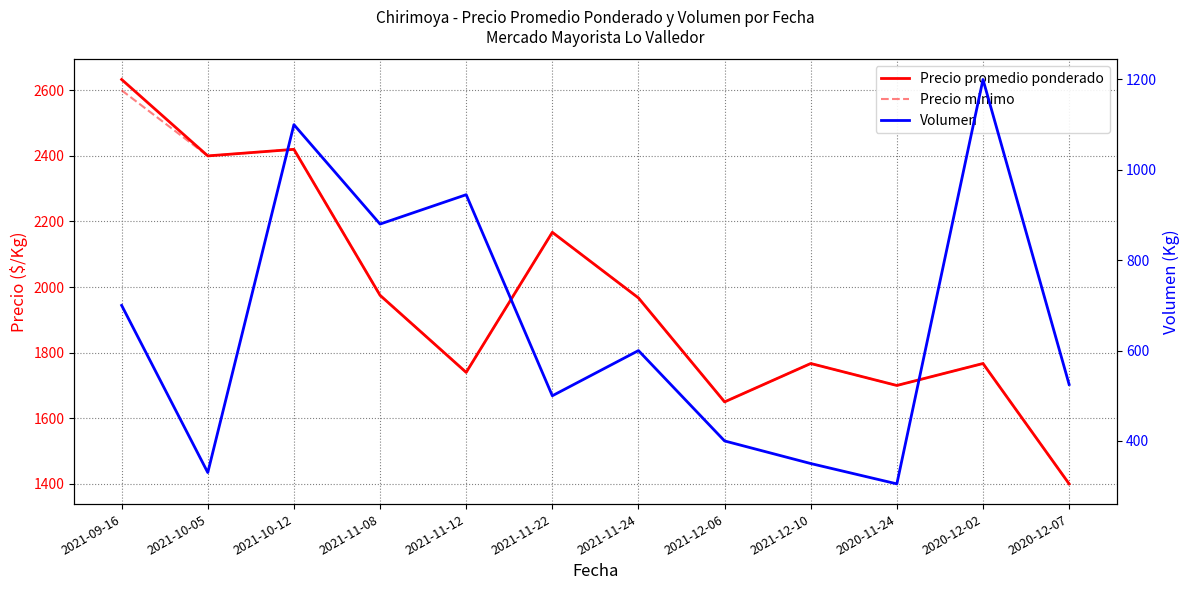

Which category has the lowest value in the Volumen series?

2020-11-24